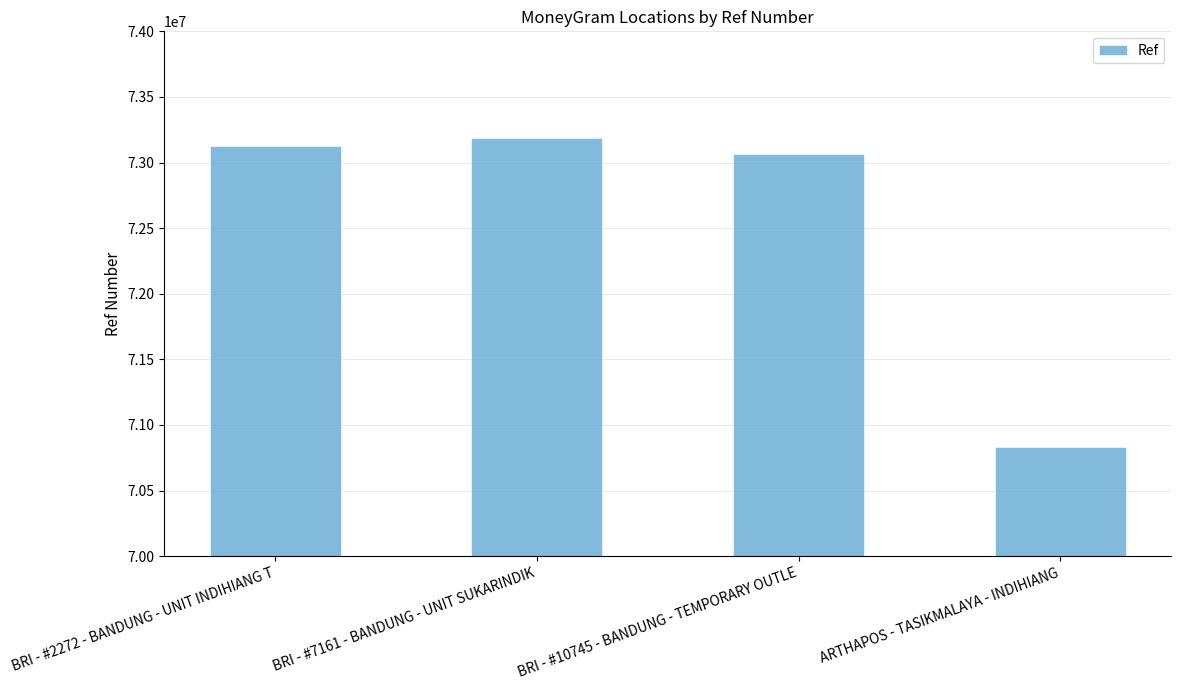

Where is the data nearest to the value 72008792?

BRI - #10745 - BANDUNG - TEMPORARY OUTLE